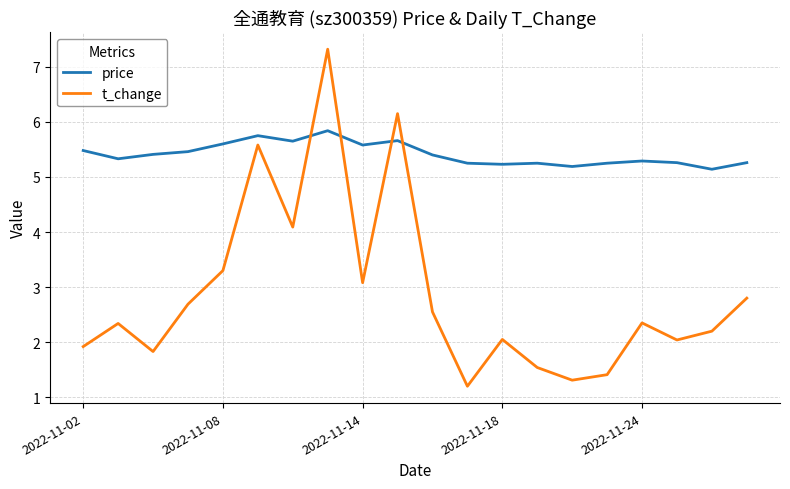

Rank the series by their maximum value, from highest to lowest.

t_change, price